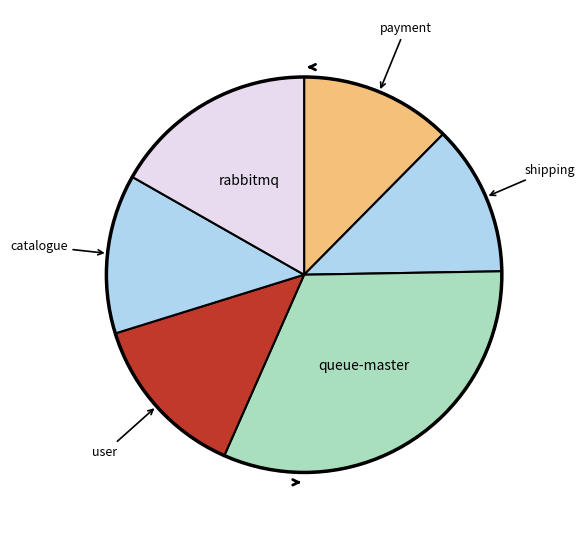

How many slices are in this pie chart?

6